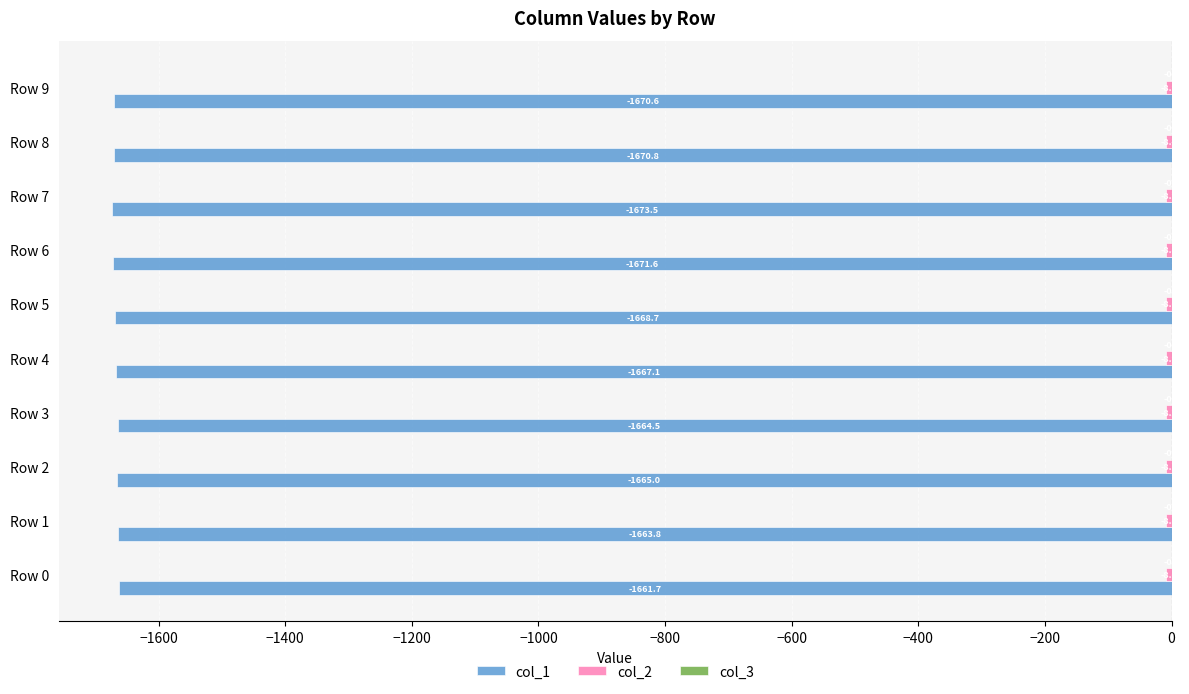

Which category has the highest value in the col_1 series?

Row 0